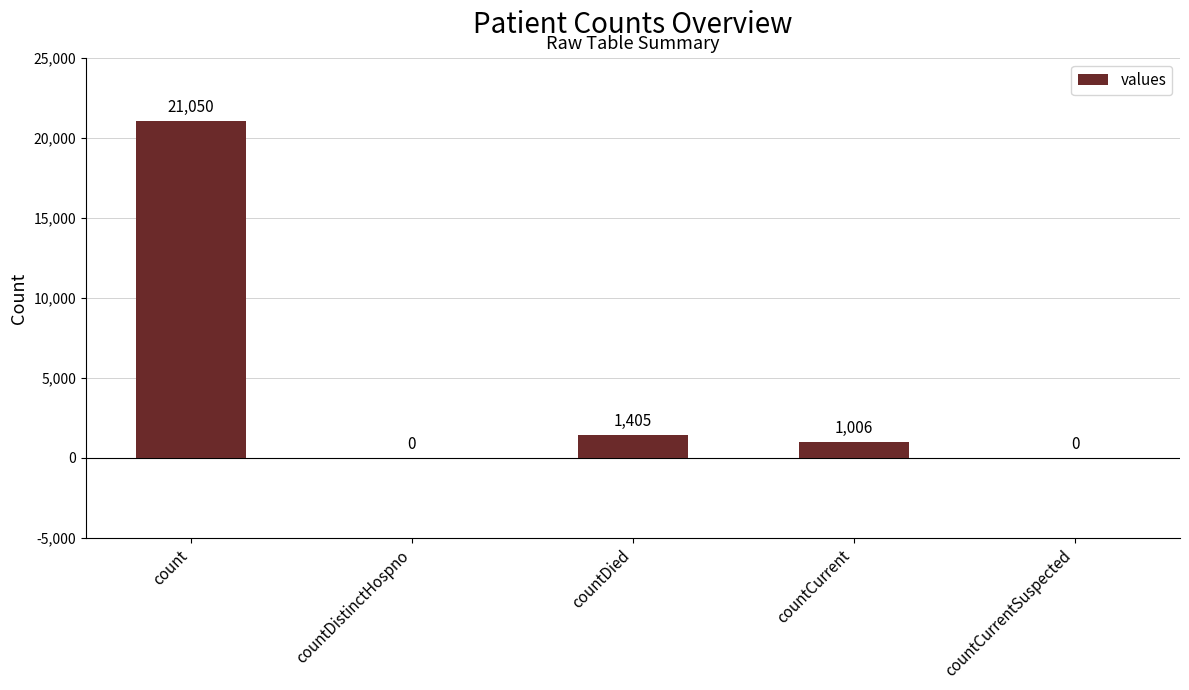

What is the maximum value shown in the chart?

21050